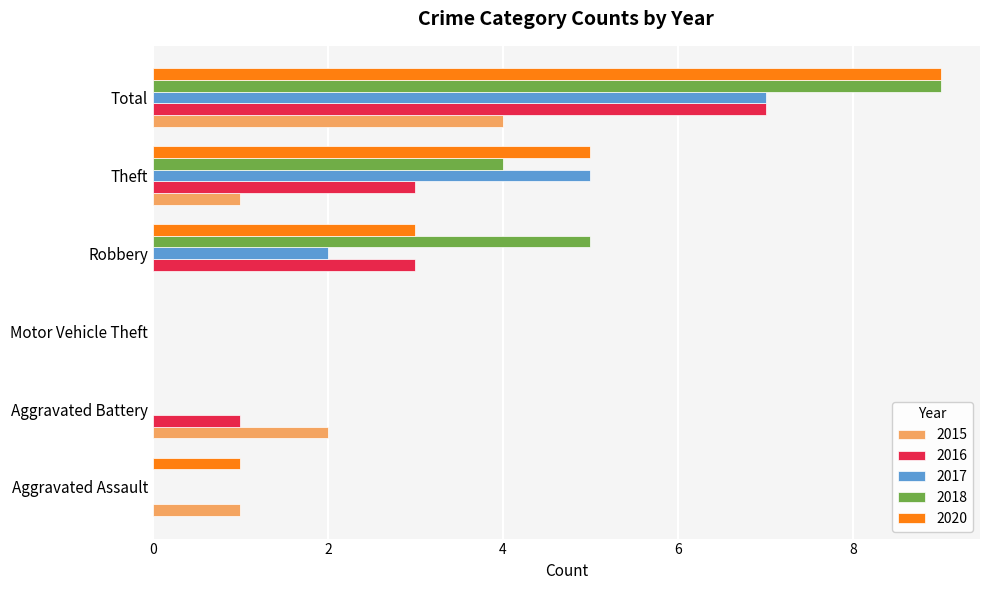

Is the value of 2020 at Aggravated Assault greater than the value of 2018 at Theft?

No